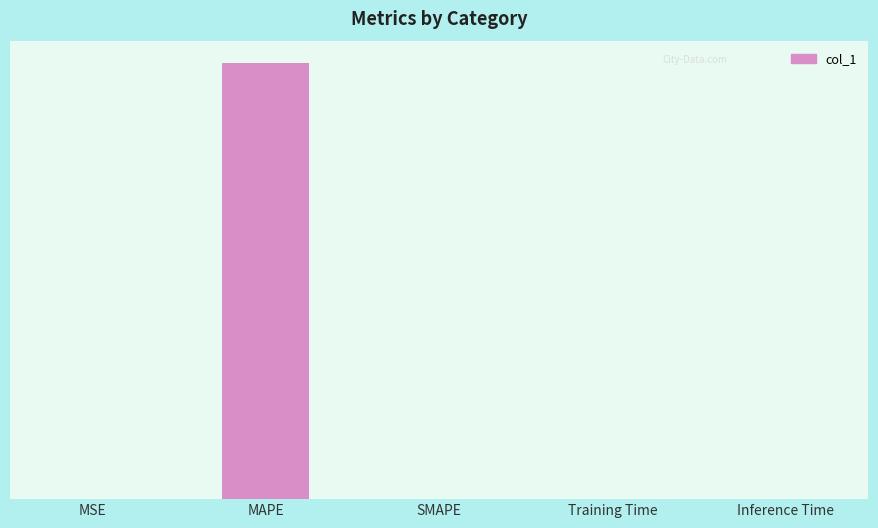

Reading left to right, transcribe all the data shown in this chart.

0.0	282.1	0.0	0.0	0.0